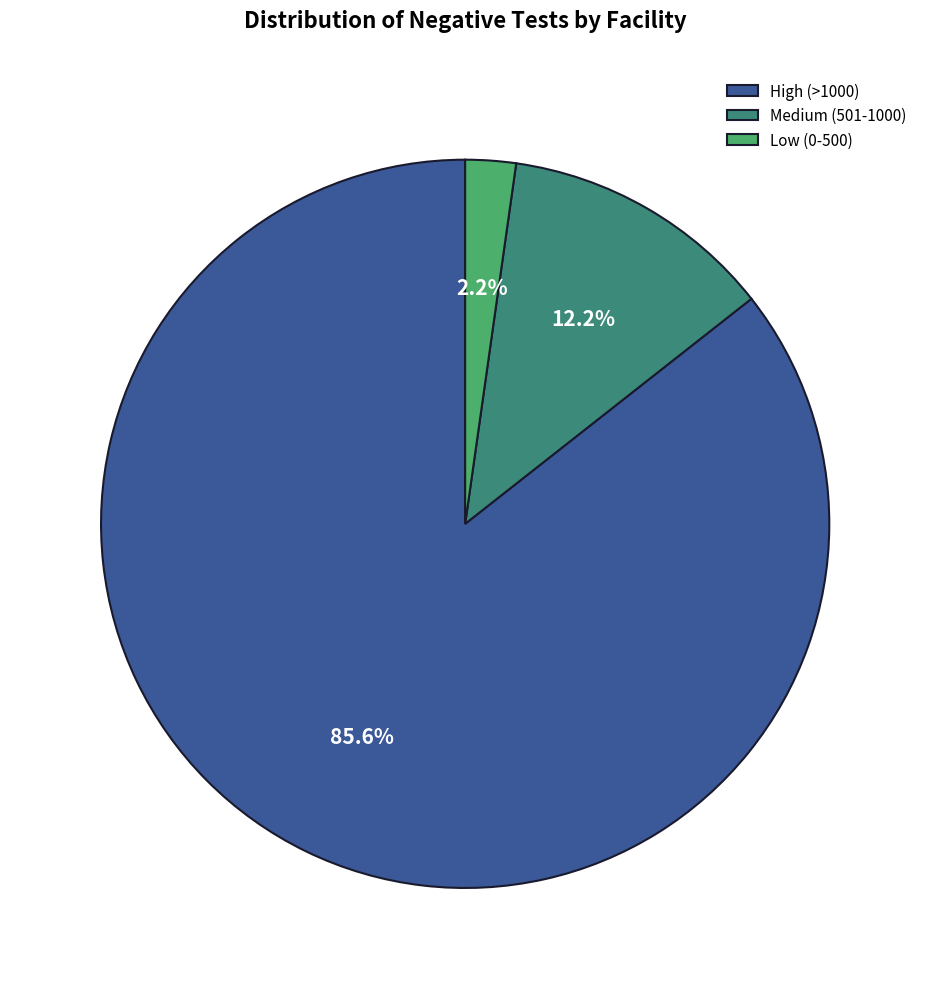

Count the number of slices in the pie.

3